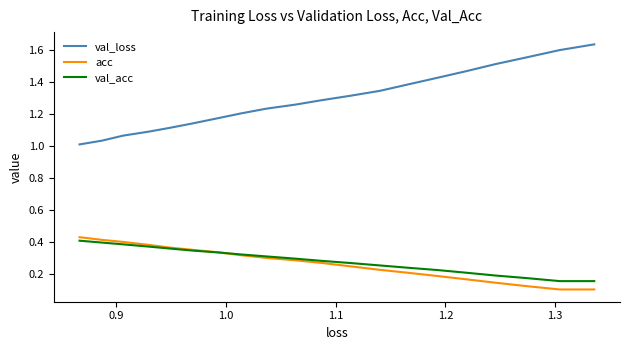

How many series are shown in this chart?

3